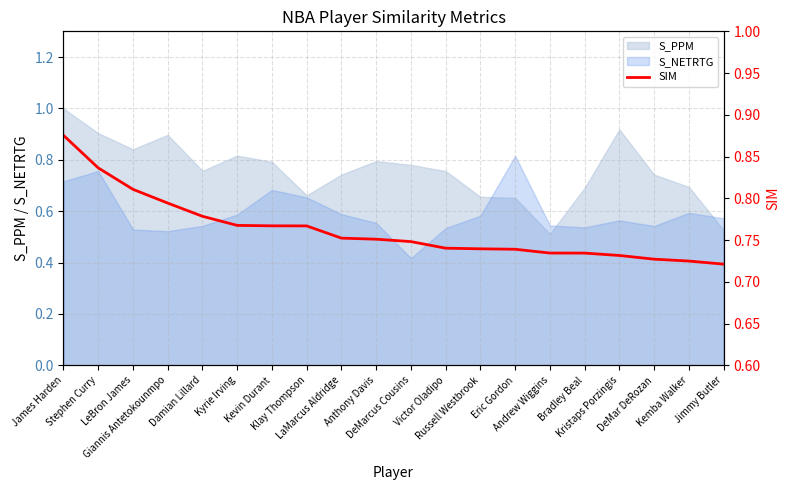

At which category does the chart reach its minimum across all series?

Jimmy Butler